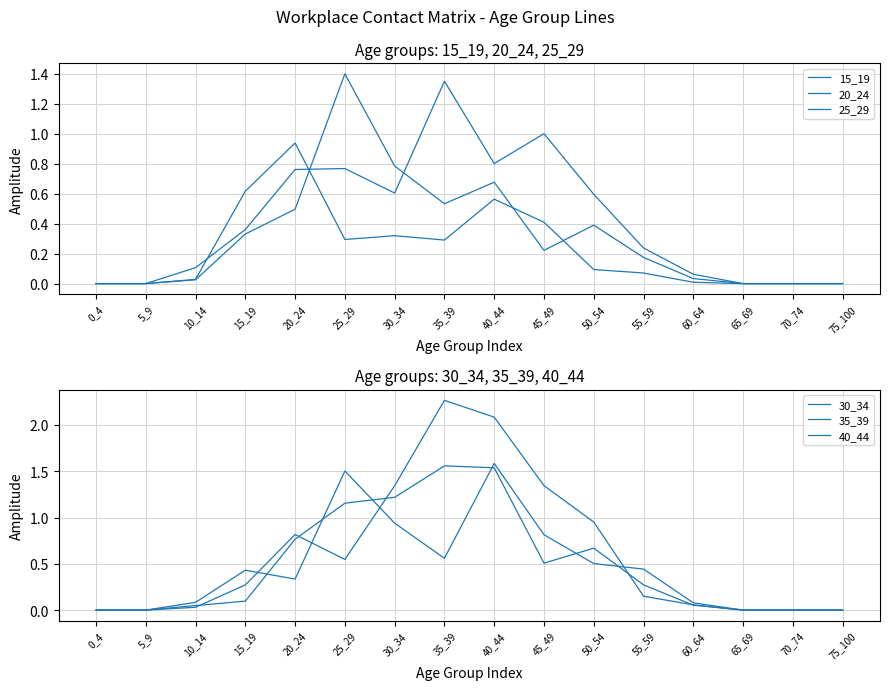

Between 15_19 and 30_34, which series saw the biggest shift?

30_34